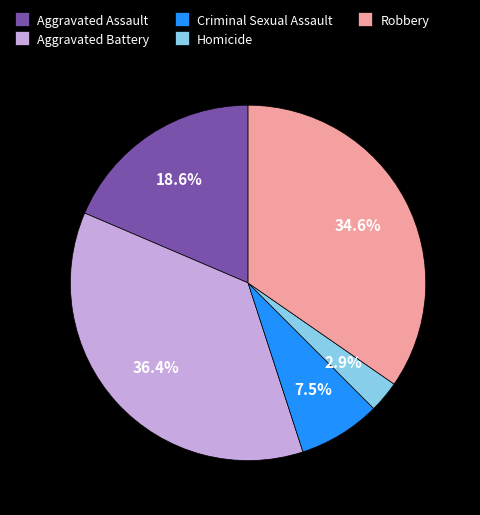

Combined, what portion of the pie is Aggravated Battery and Criminal Sexual Assault?

43.9%